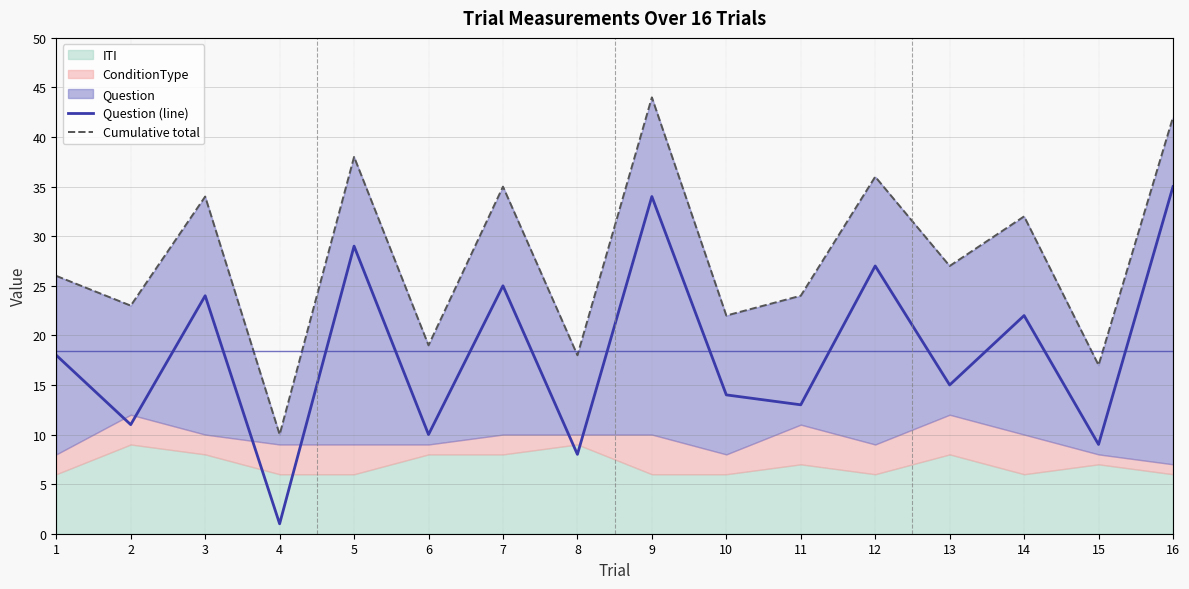

Is it true that Question (line) equals 4 at 6?

False